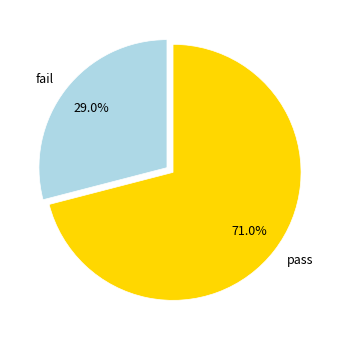

How many segments does this pie chart have?

2